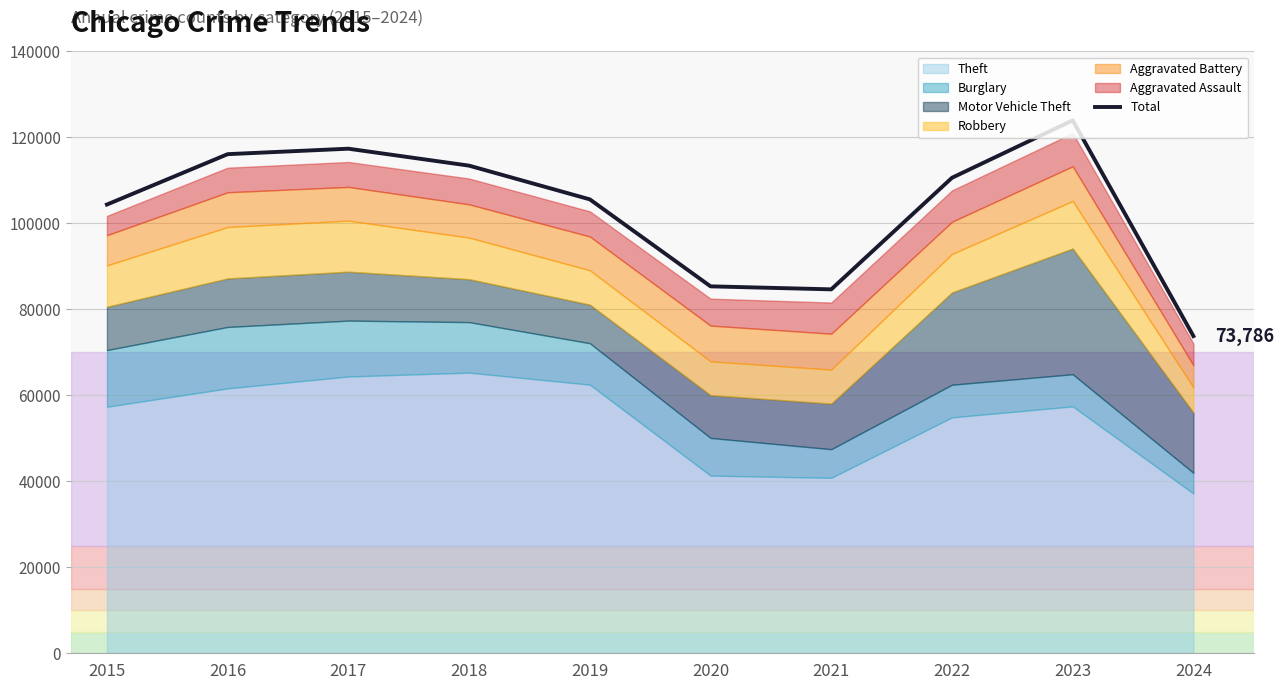

What is the sum of the values at 2016 and 2024?

189893